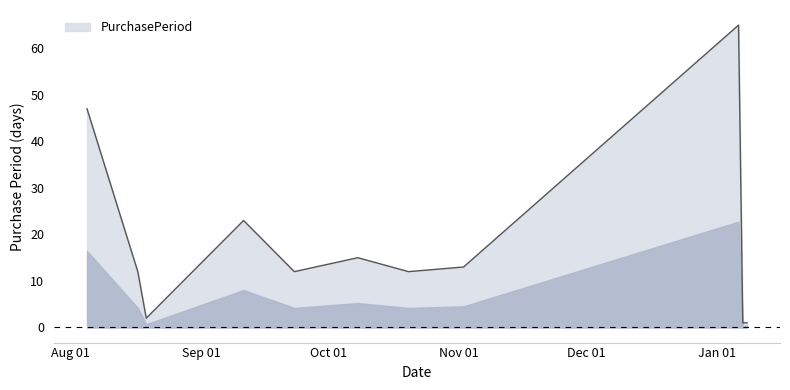

What is the difference between the maximum and minimum values?

64